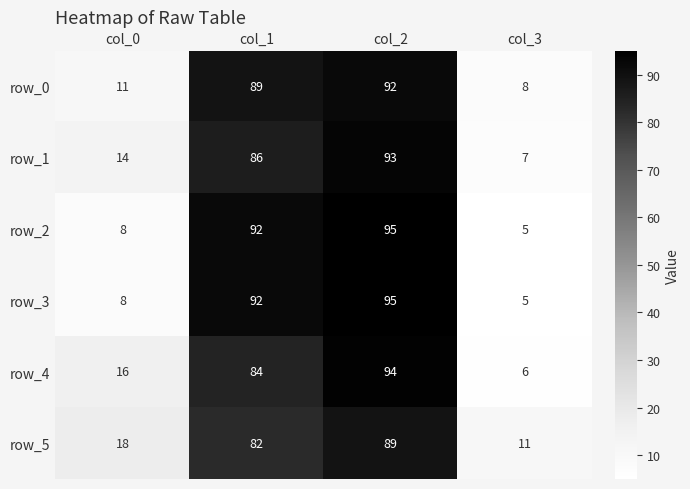

What is the spread (max minus min) of values at col_0?

10